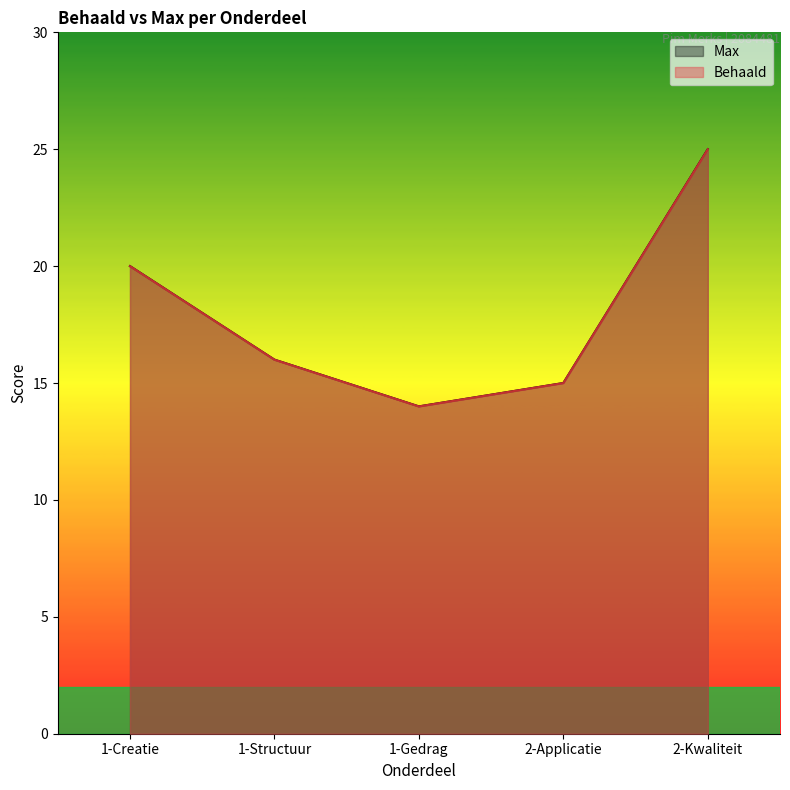

True or false: Behaald and Max cross at least once.

False